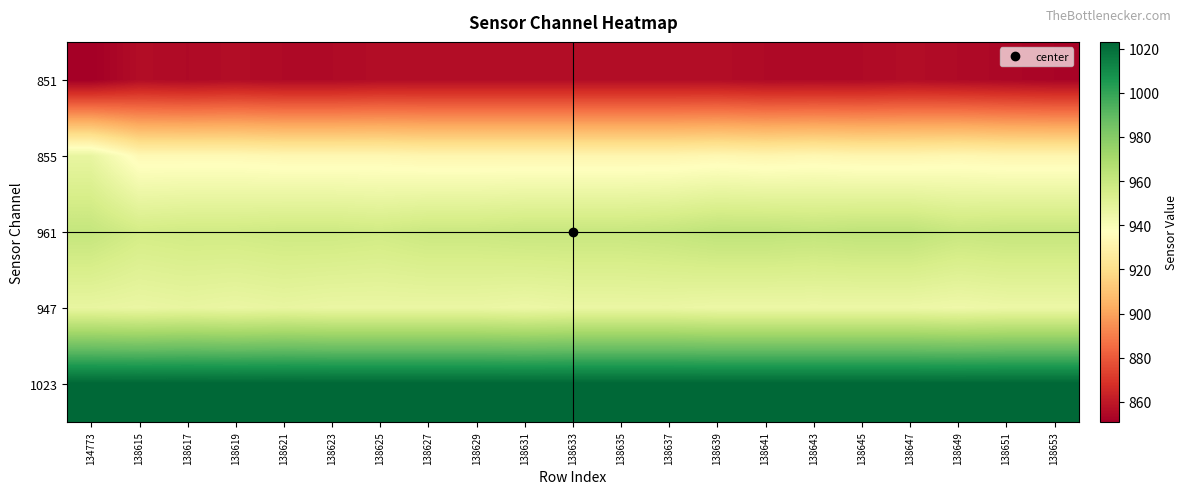

What is the greatest value displayed?

1023